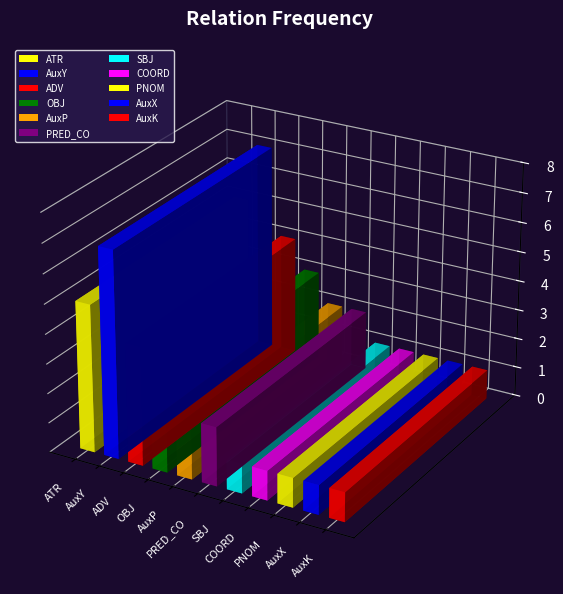

Reading left to right, list all the values displayed in this chart.

ATR=5	AuxY=7	ADV=4	OBJ=3	AuxP=2	PRED_CO=2	SBJ=1	COORD=1	PNOM=1	AuxX=1	AuxK=1